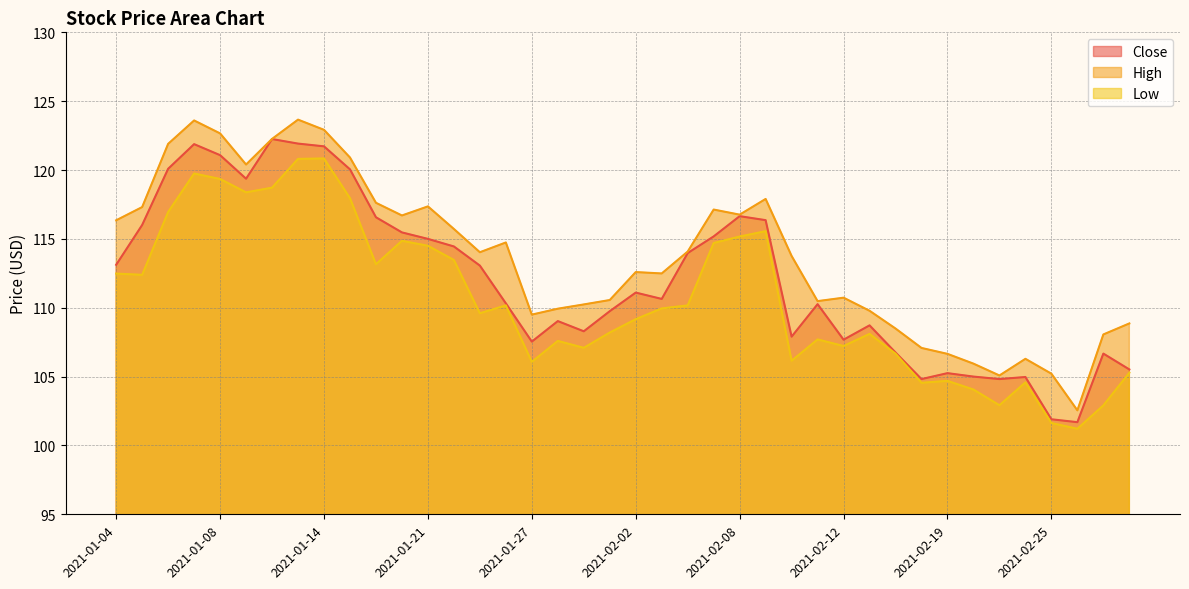

Reading left to right, list all the values displayed in this chart.

Close: 113.1	116.0	120.1	121.9	121.1	119.4	122.2	121.9	121.7	120.0	116.6	115.5	115.0	114.5	113.1	110.3	107.5	109.0	108.3	109.8	111.1	110.6	114.0	115.2	116.7	116.4	107.9	110.3	107.7	108.7	106.8	104.8	105.2	105.0	104.8	105.0	101.9	101.7	106.7	105.5
High: 116.3	117.3	121.9	123.6	122.7	120.4	122.3	123.7	122.9	120.9	117.6	116.7	117.4	115.7	114.0	114.7	109.5	109.9	110.2	110.6	112.6	112.5	114.1	117.1	116.8	117.9	113.8	110.5	110.7	109.8	108.5	107.1	106.7	105.9	105.1	106.3	105.2	102.5	108.1	108.9
Low: 112.5	112.4	117.0	119.8	119.3	118.4	118.7	120.8	120.8	118.0	113.2	114.9	114.5	113.5	109.6	110.2	106.1	107.6	107.1	108.2	109.2	110.0	110.2	114.7	115.2	115.6	106.2	107.7	107.2	108.1	106.7	104.5	104.7	104.1	102.9	104.6	101.6	101.2	102.9	105.3